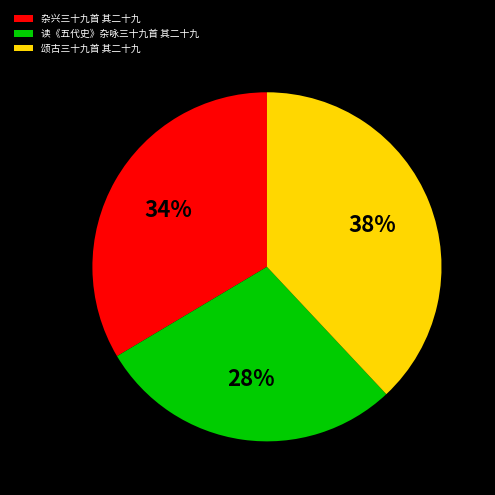

Rank the categories by value from lowest to highest.

读《五代史》杂咏三十九首 其二十九, 杂兴三十九首 其二十九, 颂古三十九首 其二十九